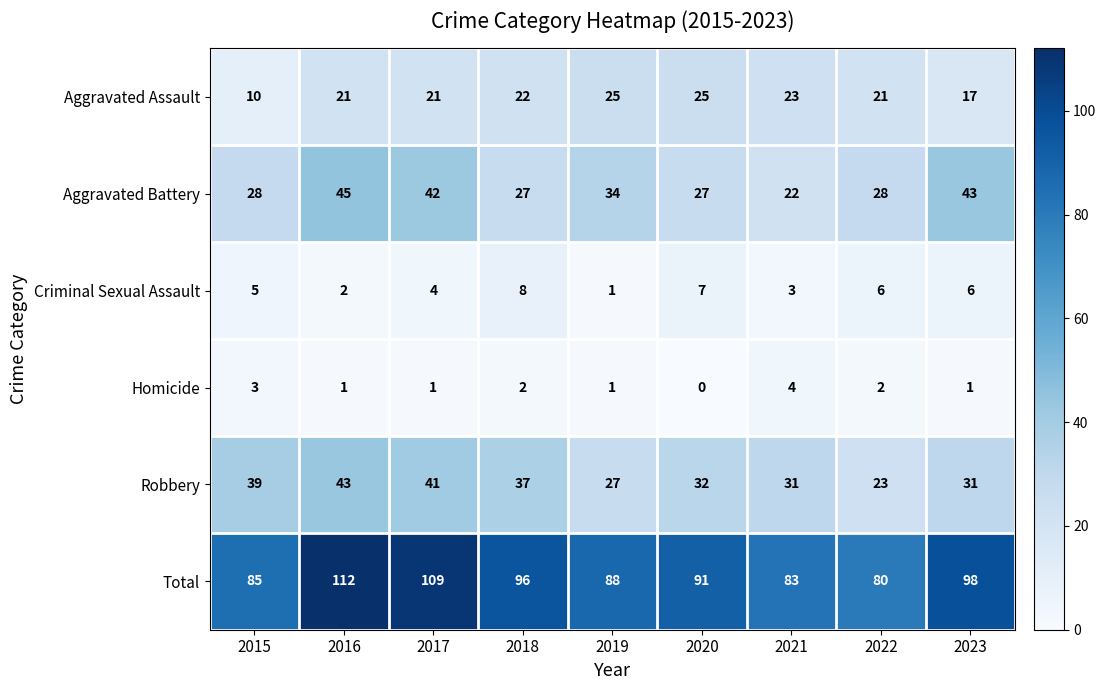

At how many categories does at least one series exceed 107?

2